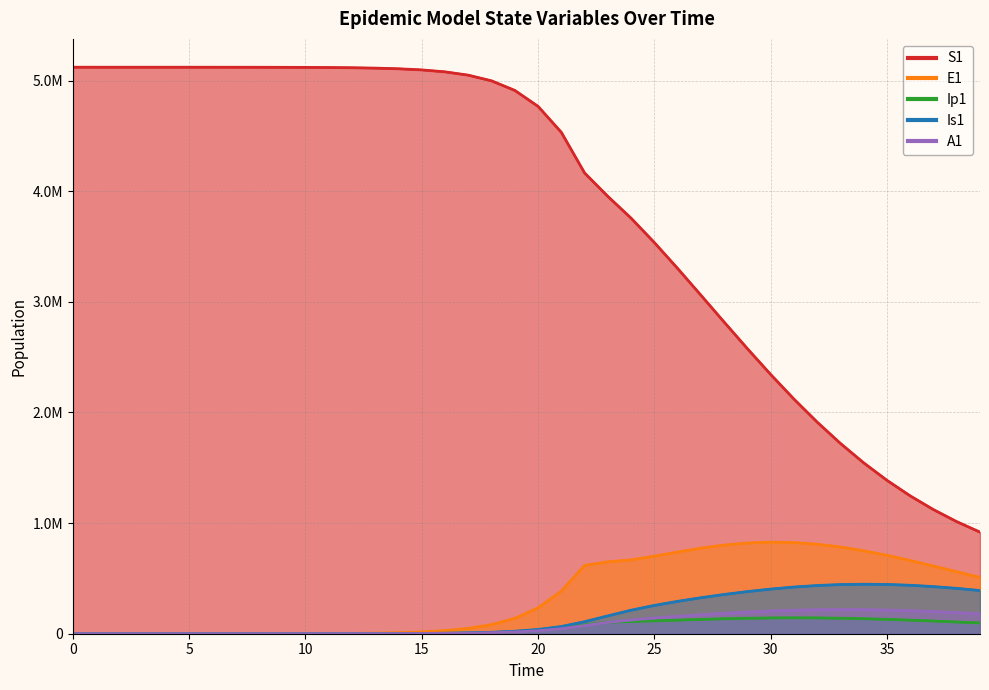

Rank the categories by Ip1 value from lowest to highest.

0, 1, 2, 3, 4, 5, 6, 7, 8, 9, 10, 11, 12, 13, 14, 15, 16, 17, 18, 19, 20, 21, 22, 39, 23, 38, 24, 37, 25, 36, 26, 27, 35, 28, 34, 29, 33, 30, 32, 31